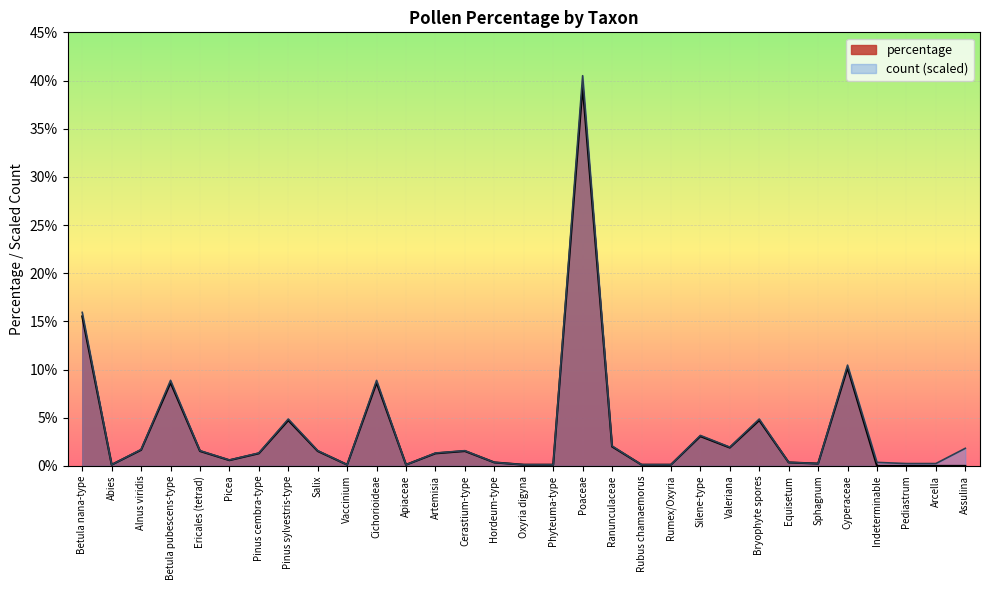

Which has a higher value, Silene-type or Assulina?

Silene-type